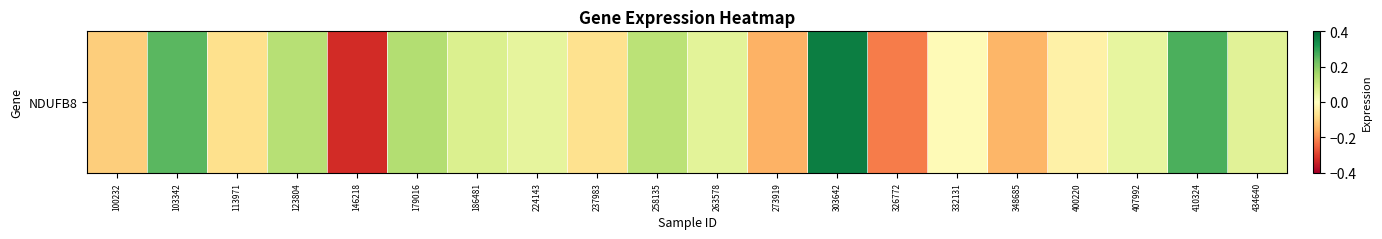

Rank the categories by value from lowest to highest.

146218, 326772, 273919, 348685, 100232, 113971, 237983, 400220, 332131, 407992, 224143, 263578, 434640, 186481, 258135, 123804, 179016, 103342, 410324, 303642